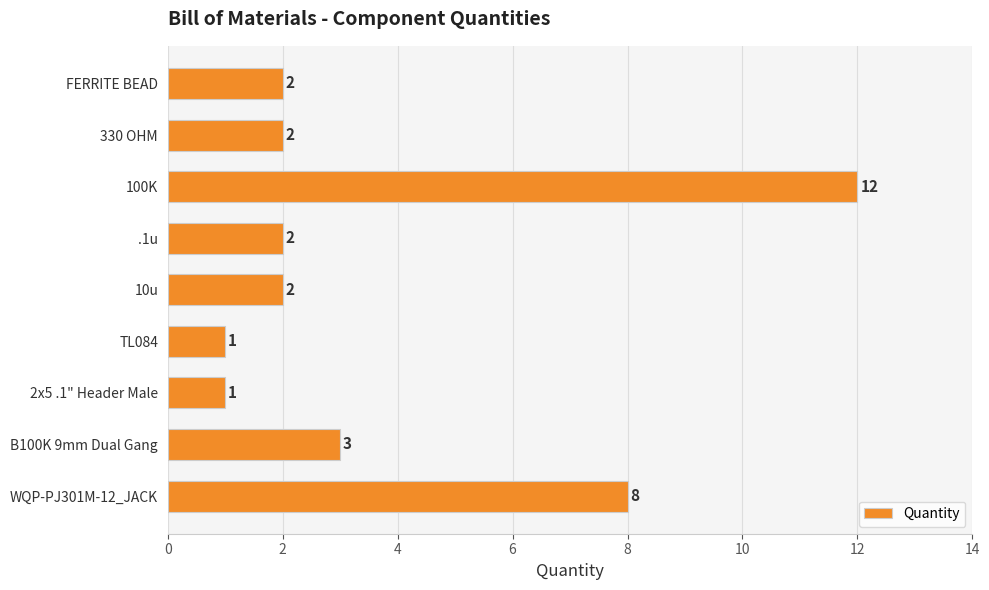

Which has a higher value, 330 OHM or WQP-PJ301M-12_JACK?

WQP-PJ301M-12_JACK